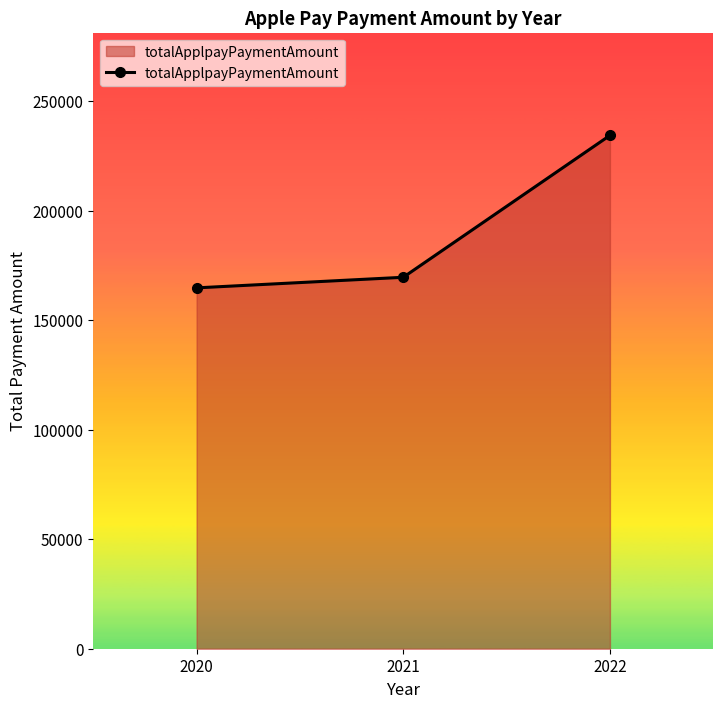

Which has a higher value, 2020 or 2021?

2021